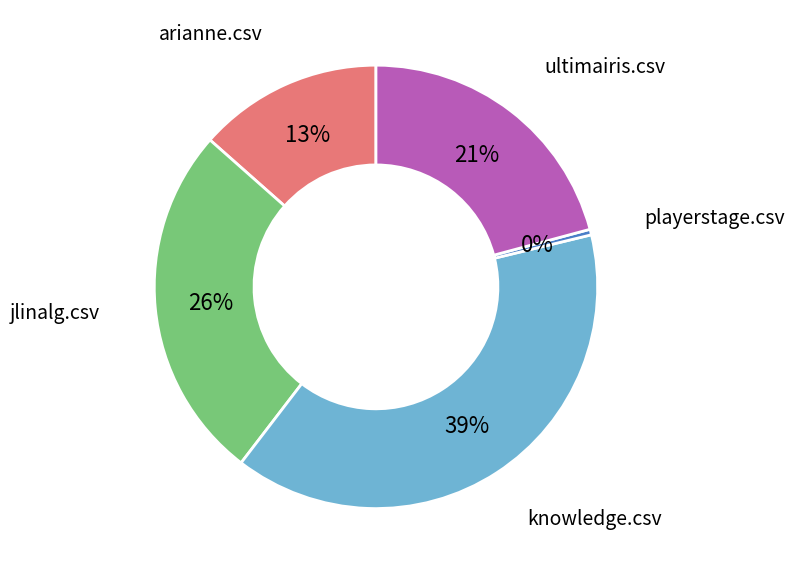

Count the number of slices in the pie.

5